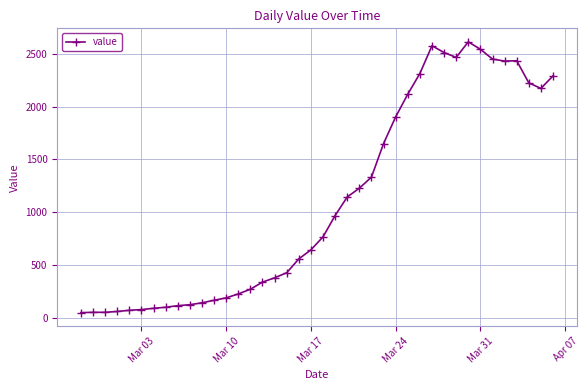

What is the maximum value shown in the chart?

2614